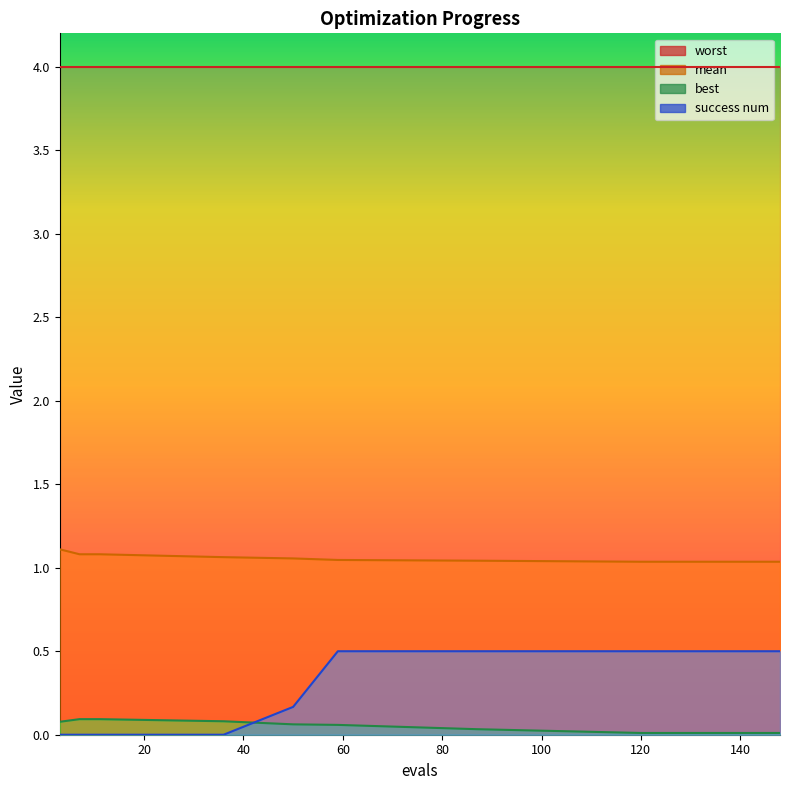

Which category has the lowest value in the best series?

120